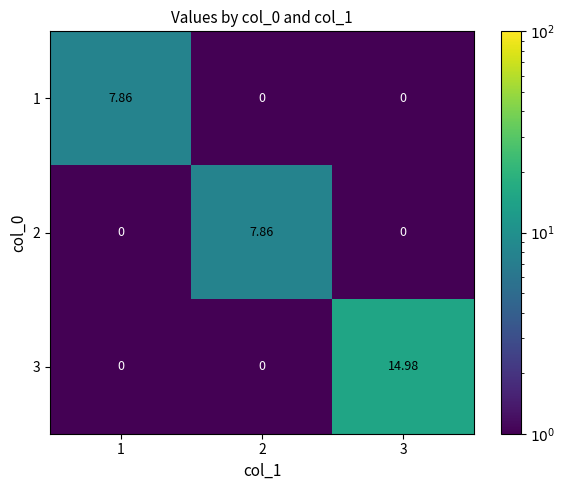

What is the difference between the highest and lowest values at 3?

15.0